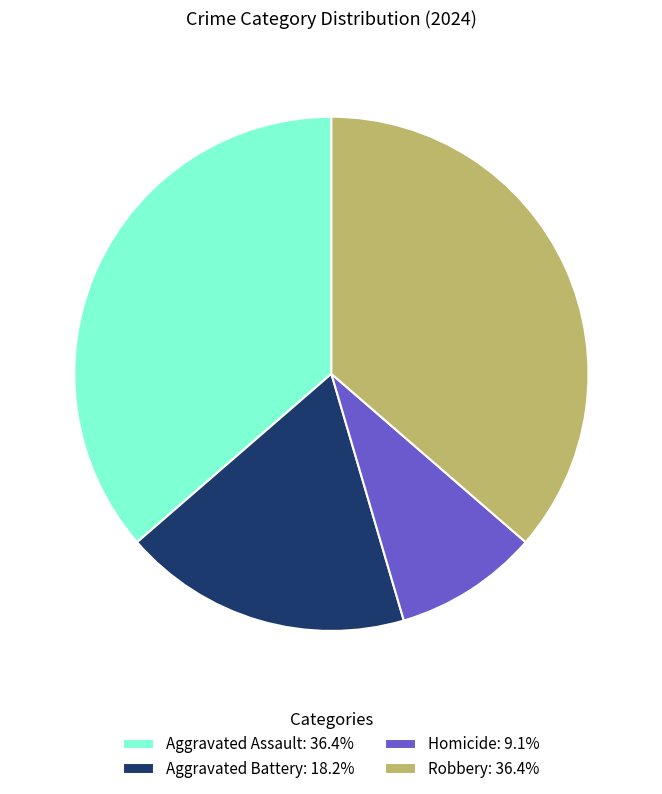

Is the sum of Aggravated Assault: 36.4% and Robbery: 36.4% greater than half?

Yes